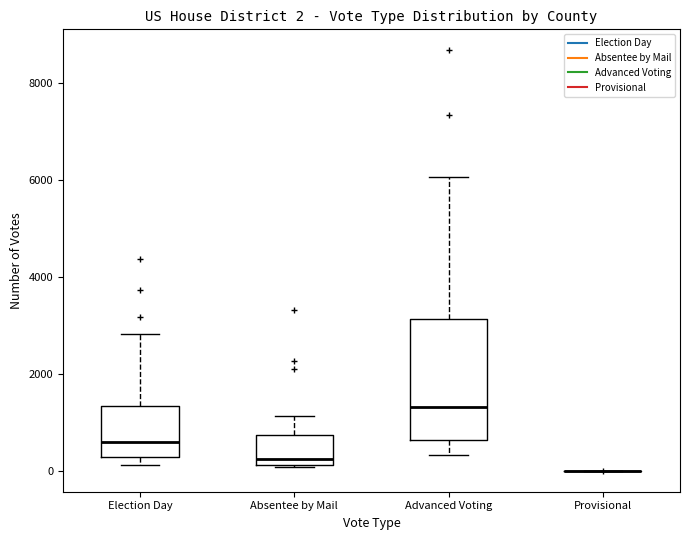

Which box is the tallest, from its lower edge to its upper edge?

Advanced Voting